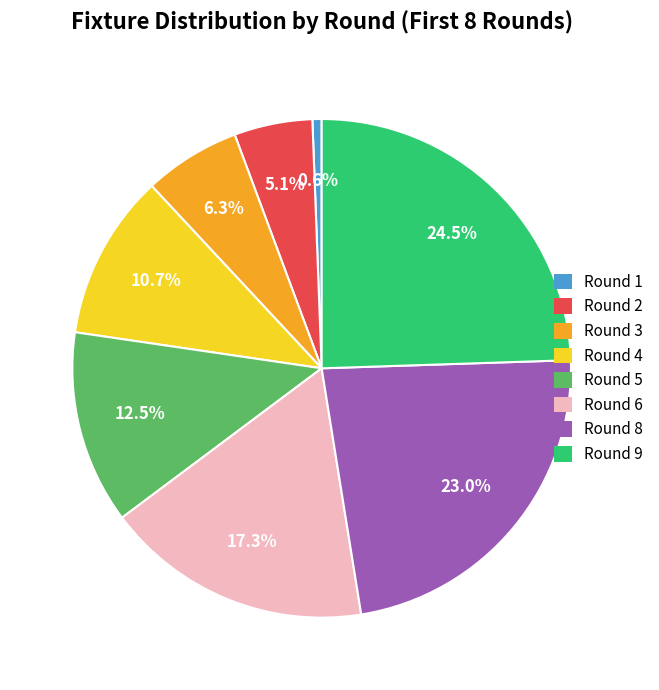

To the nearest percent, what portion does Round 4 represent?

11%